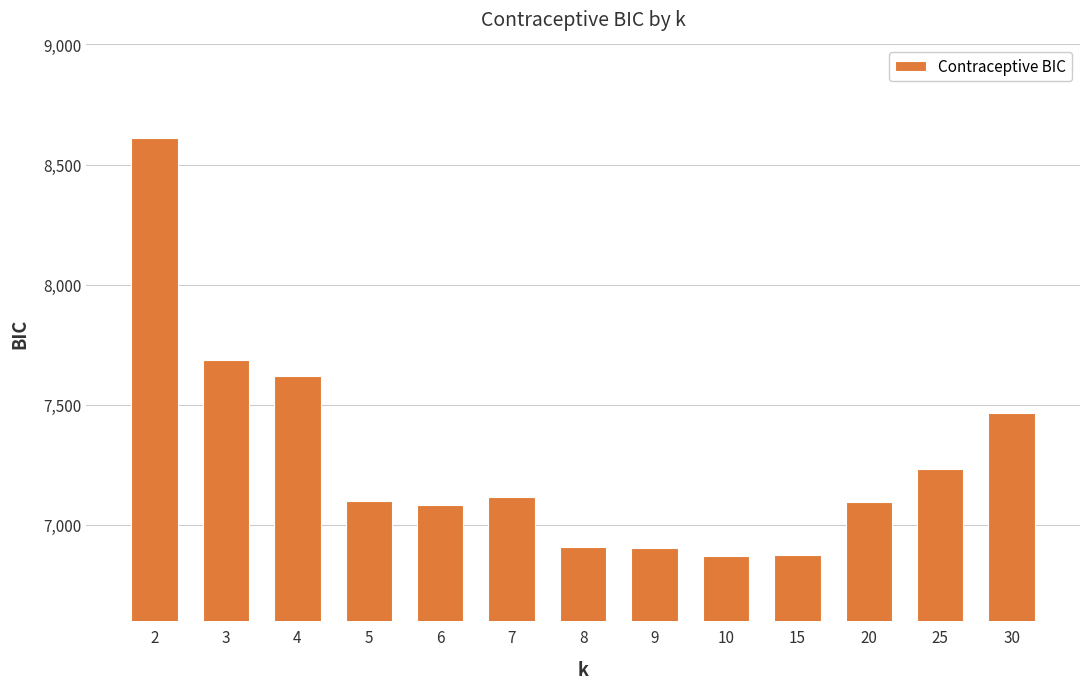

What is the average value?

7273.9